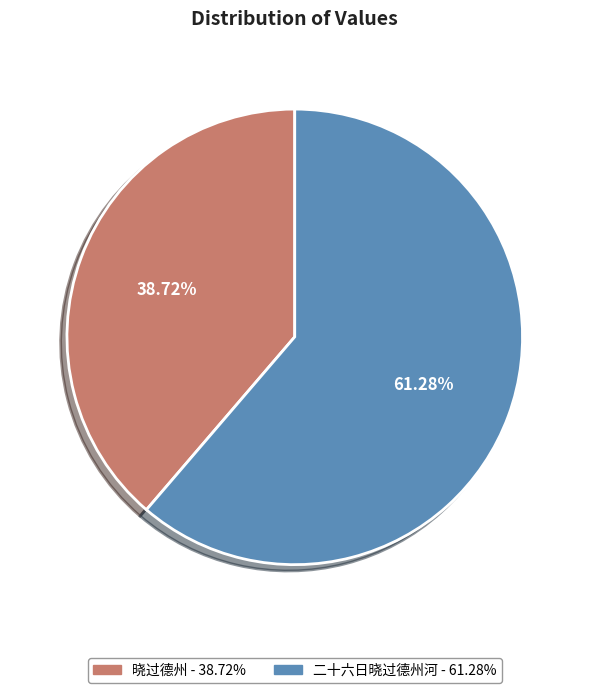

What percentage do 晓过德州 and 二十六日晓过德州河 together represent?

100.0%